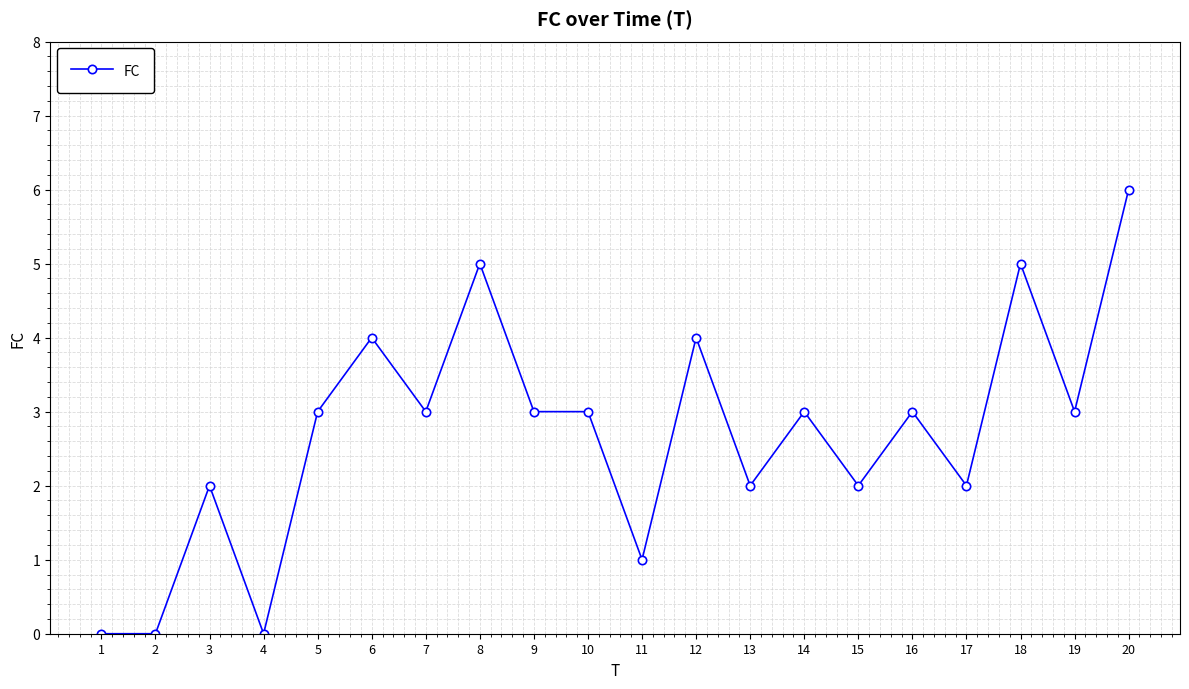

What is the change in value from 2 to 18?

+5